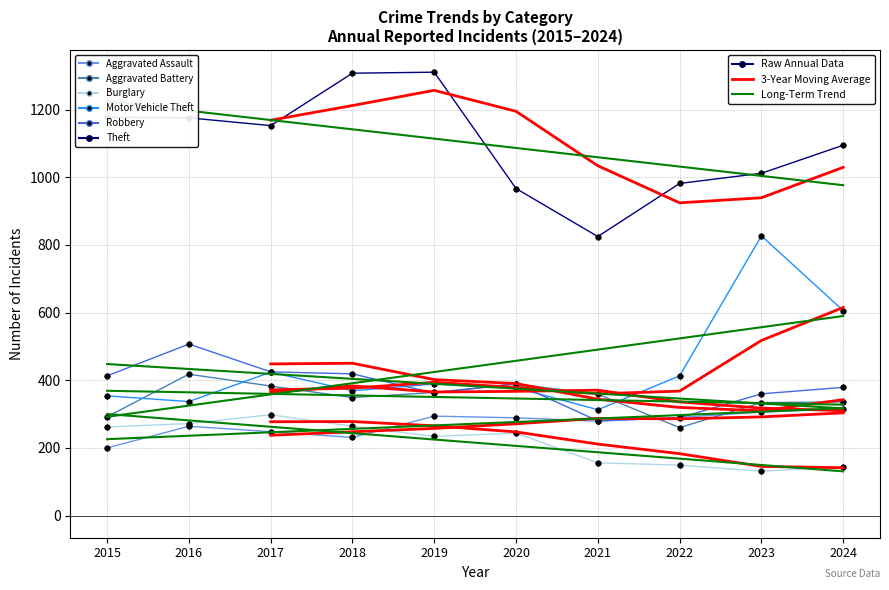

Read the Aggravated Assault value at 2020, to the nearest 5.

290